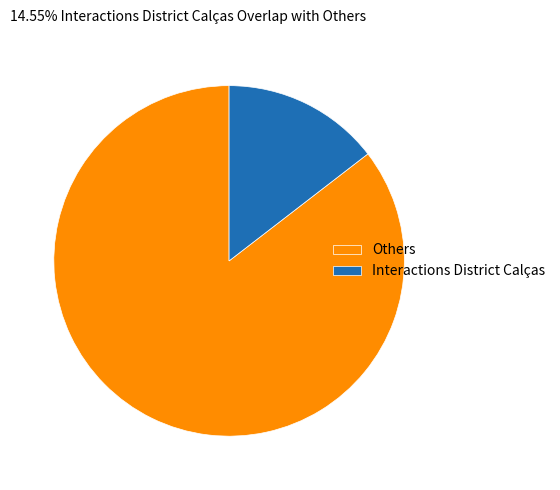

How many slices are in this pie chart?

2